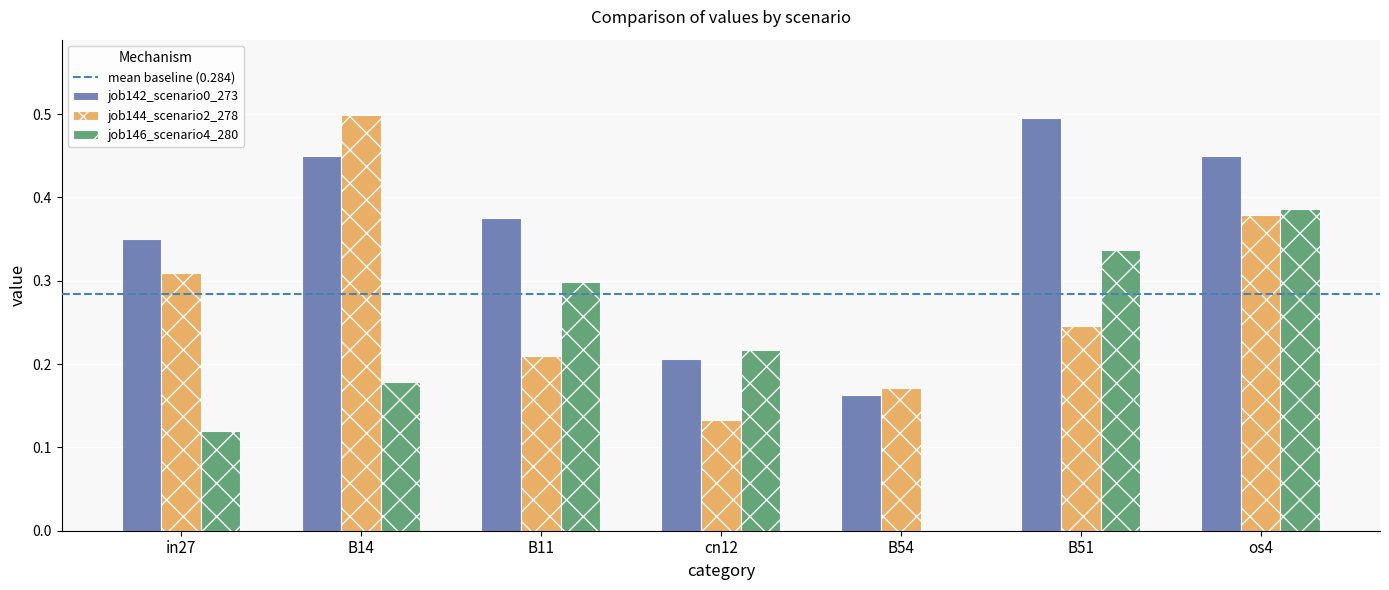

Is the value of job146_scenario4_280 at B54 greater than the value of job142_scenario0_273 at B14?

No